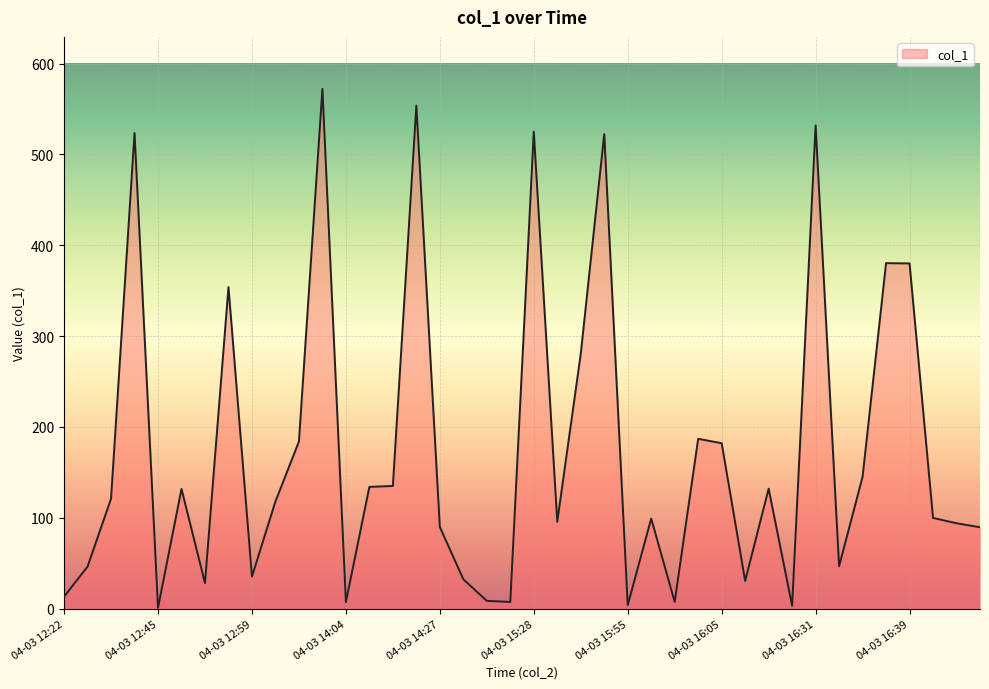

How many values are below 118?

20